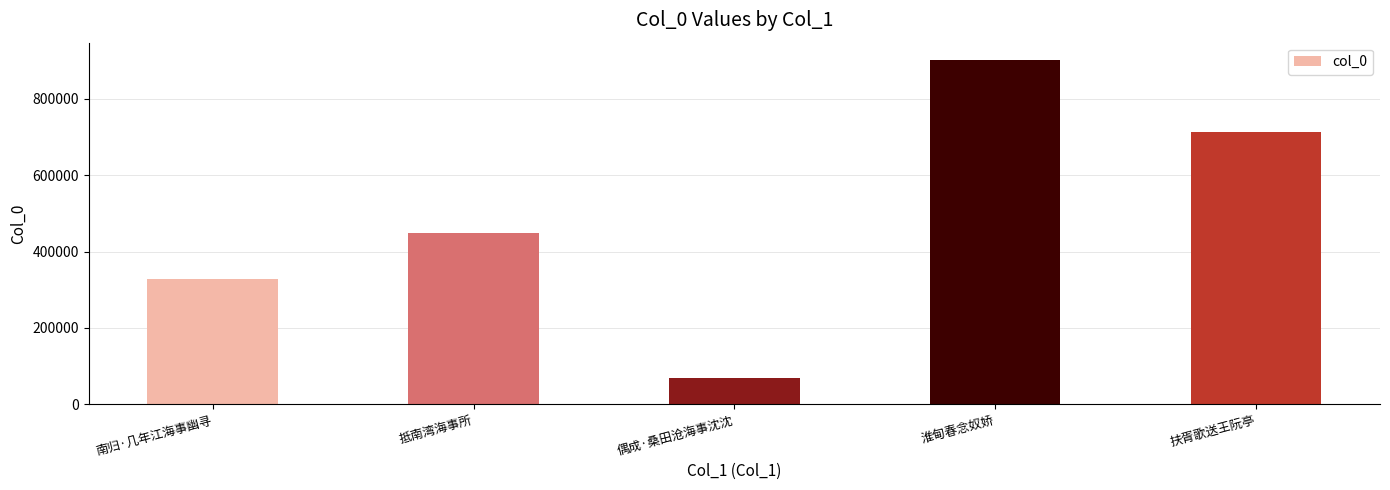

What is the difference between the maximum and minimum values?

833737